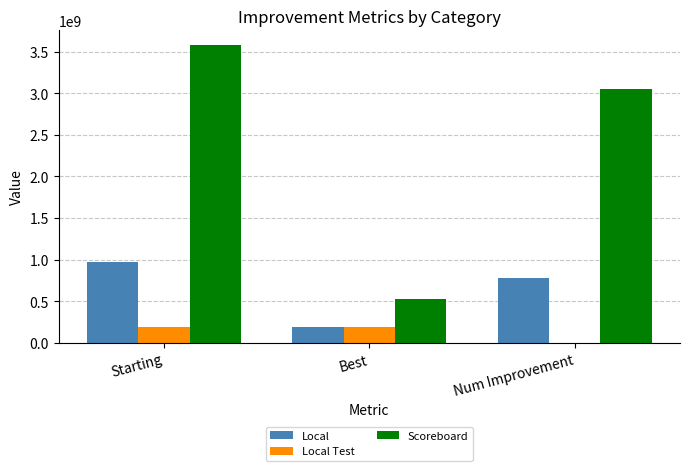

Which category has the highest value across all series?

Starting